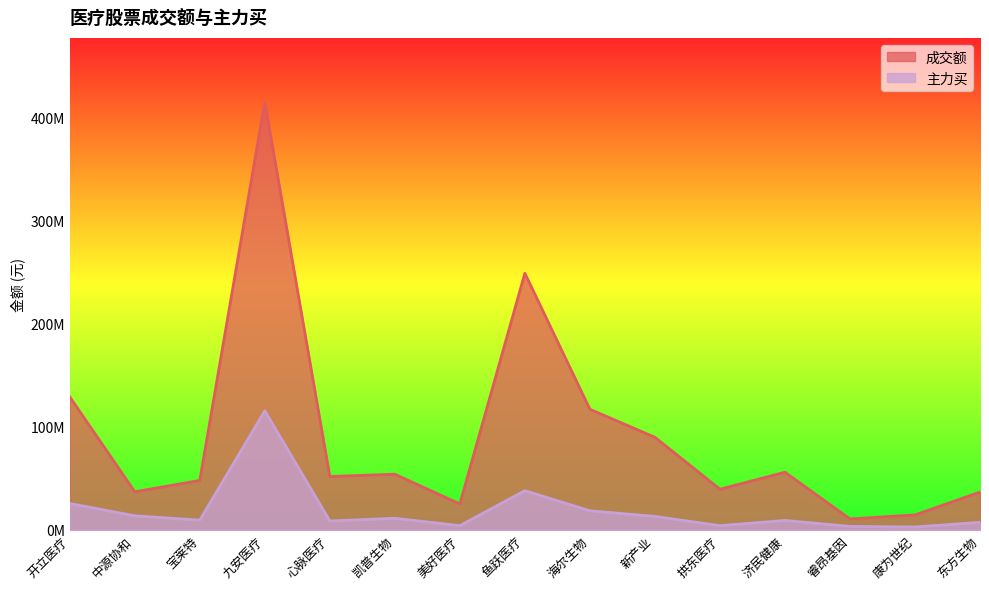

What is the difference between the maximum and minimum values in the 主力买 series?

112616975